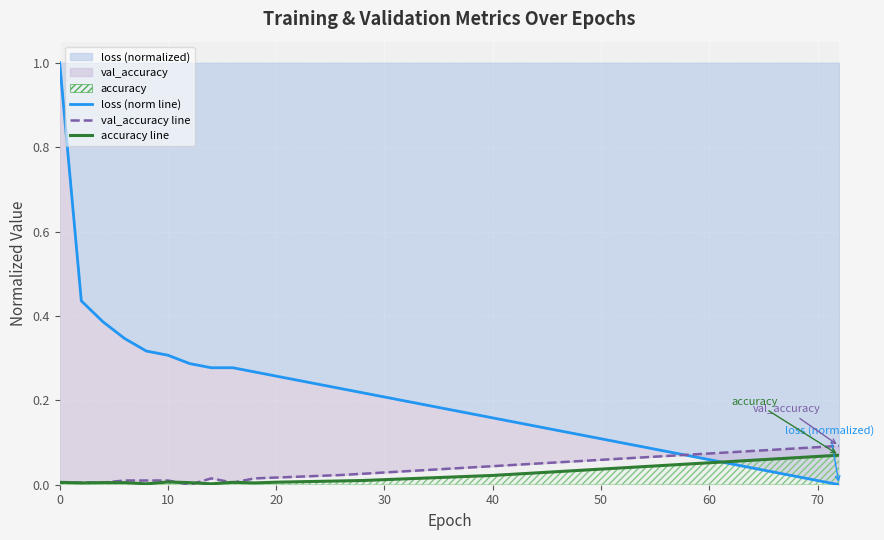

True or false: accuracy line and loss (norm line) cross at least once.

True